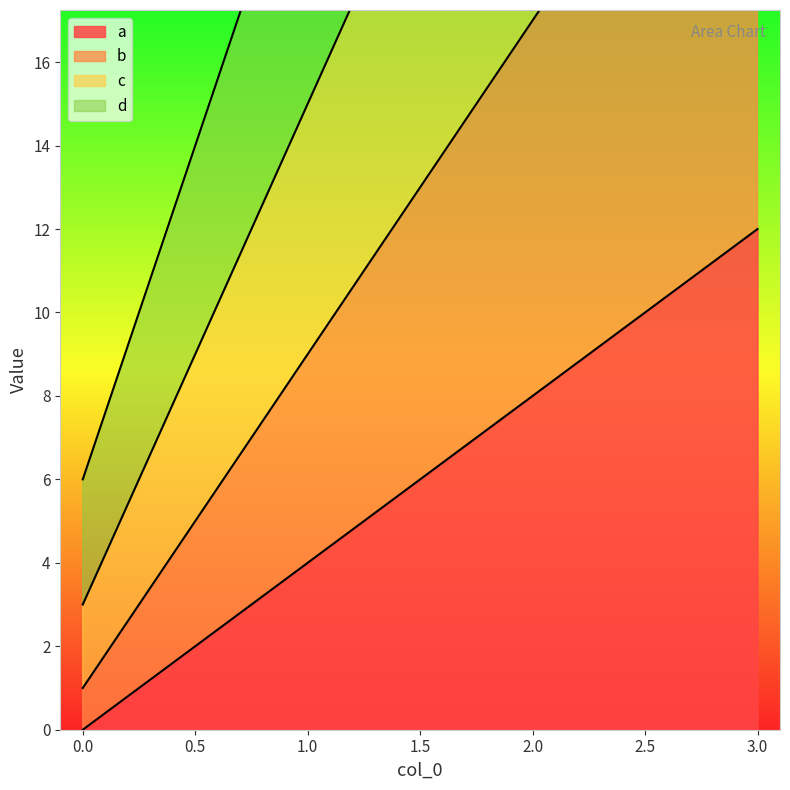

How many categories are shown in the chart?

4